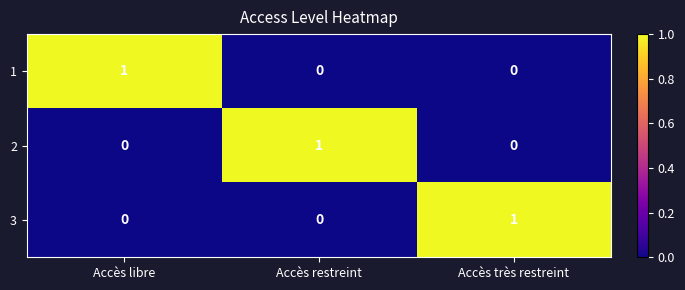

Reading left to right, list all the values displayed in this chart.

1: Accès libre=1	Accès restreint=0	Accès très restreint=0
2: Accès libre=0	Accès restreint=1	Accès très restreint=0
3: Accès libre=0	Accès restreint=0	Accès très restreint=1